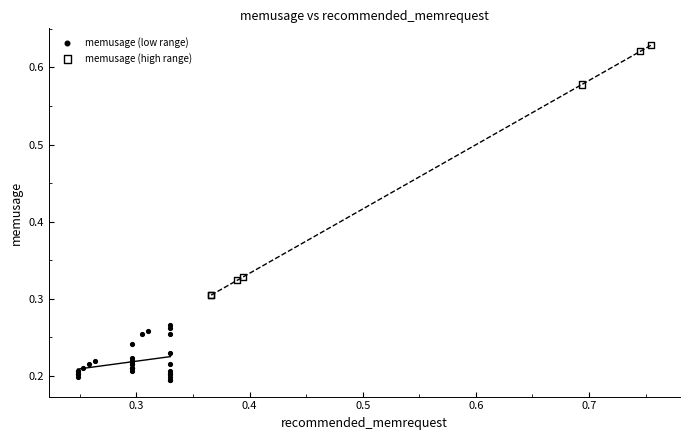

Which series has the widest spread of Y values?

memusage (high range)